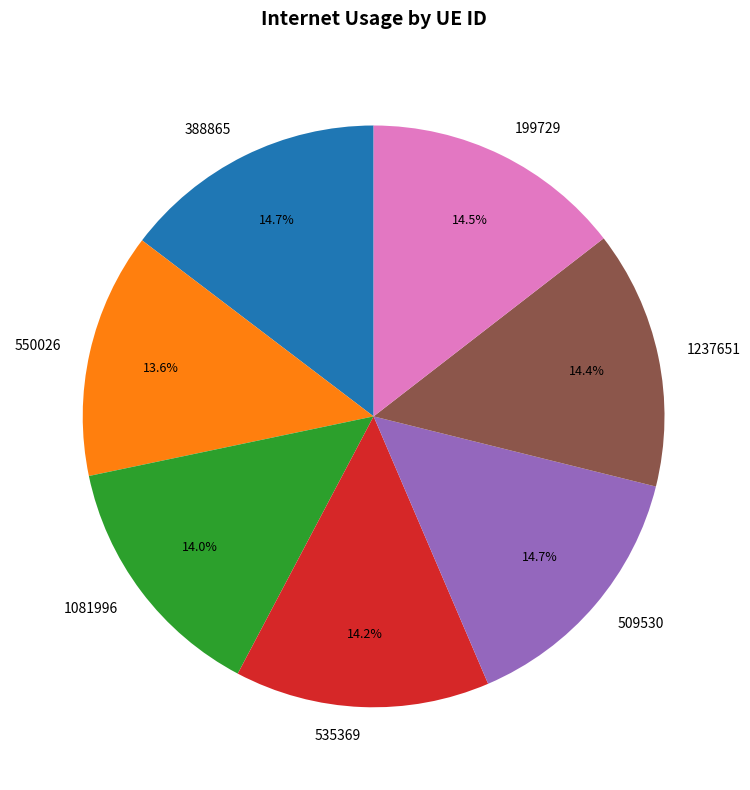

To the nearest percent, what portion does 535369 represent?

14%